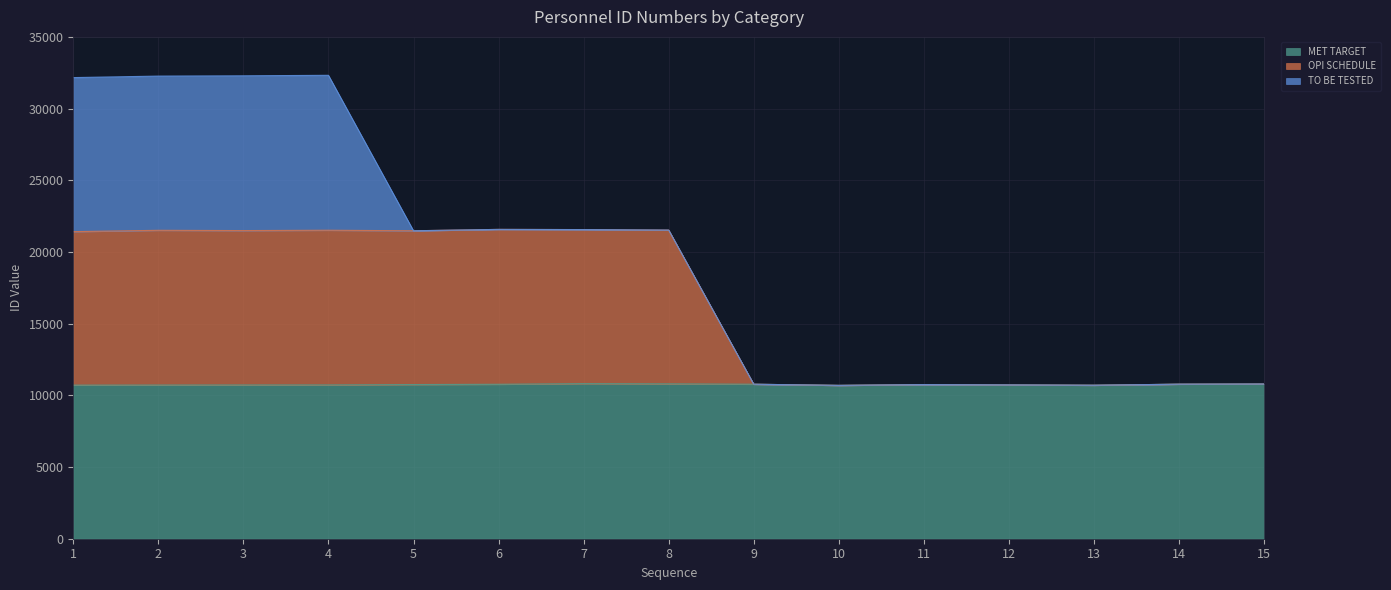

Which series has the widest spread of values?

OPI SCHEDULE